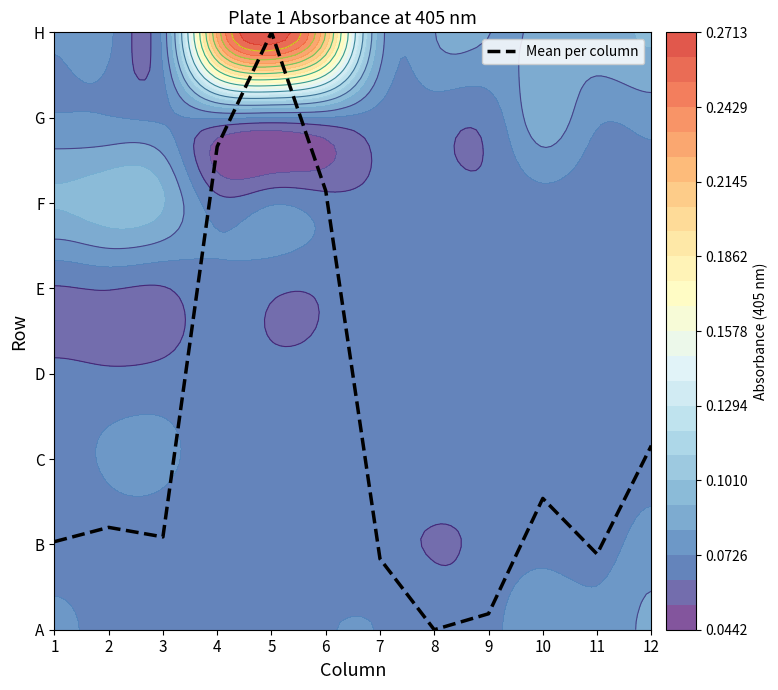

What is the difference between the values at 9 and 7?

0.6